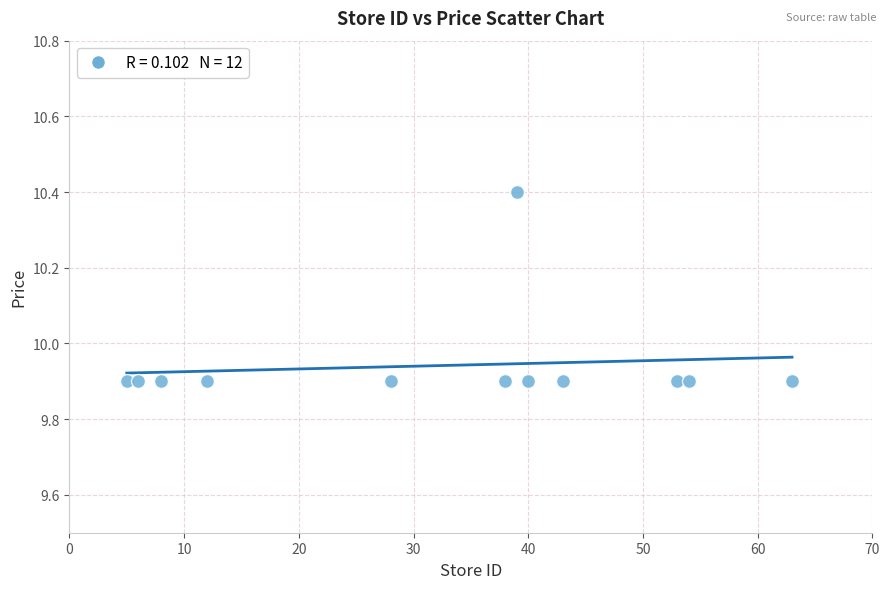

What is the average Y value?

9.9